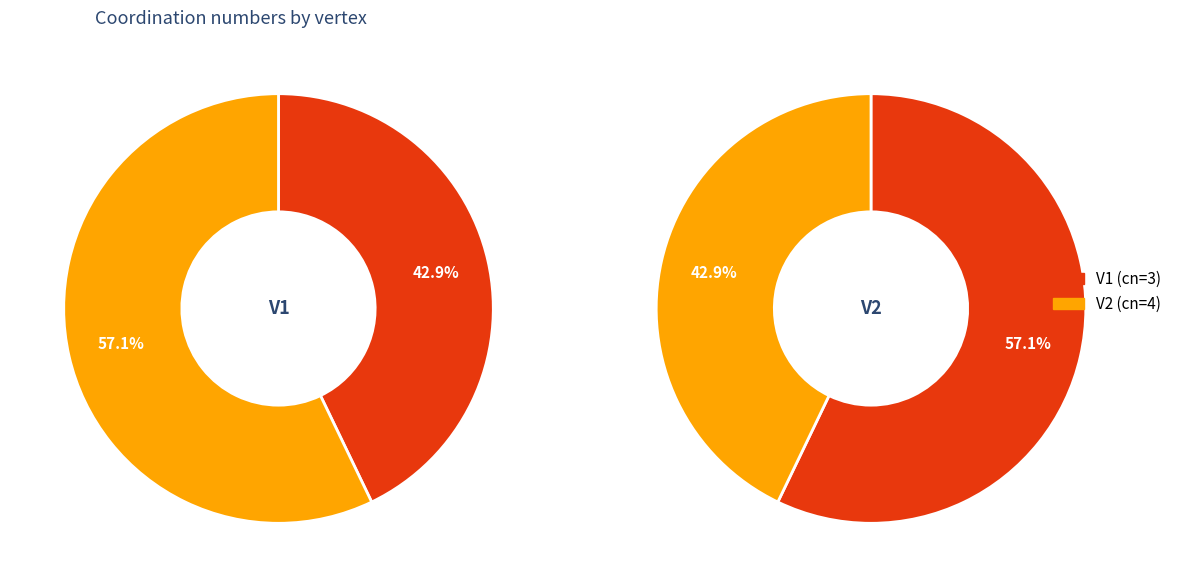

Combined, do V1 and V2 account for over 50%?

Yes